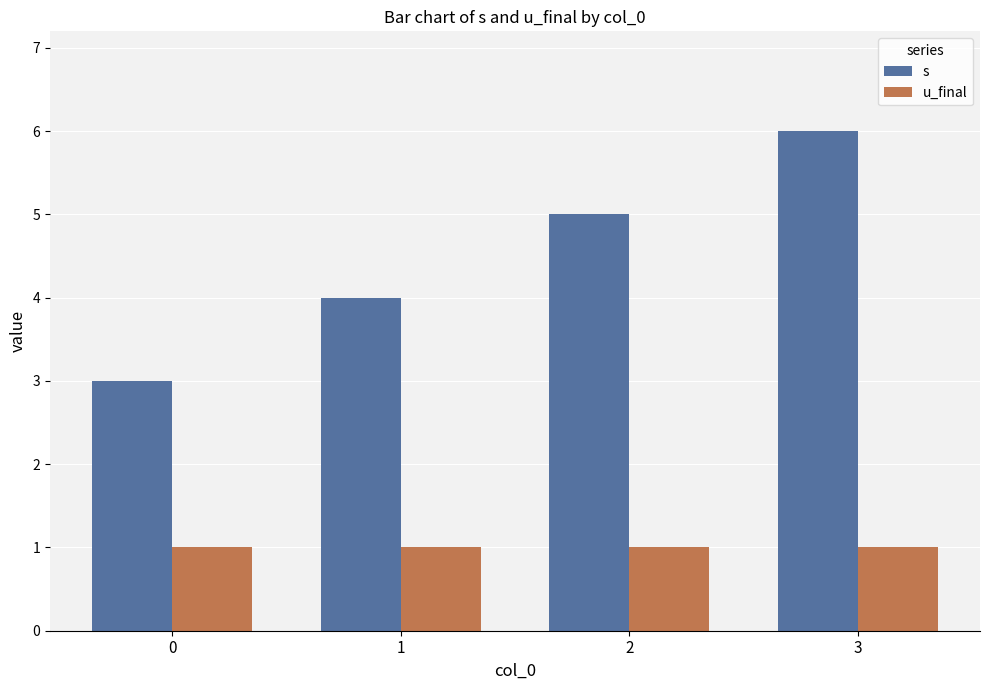

The value of s at 1 is 4. True or false?

True